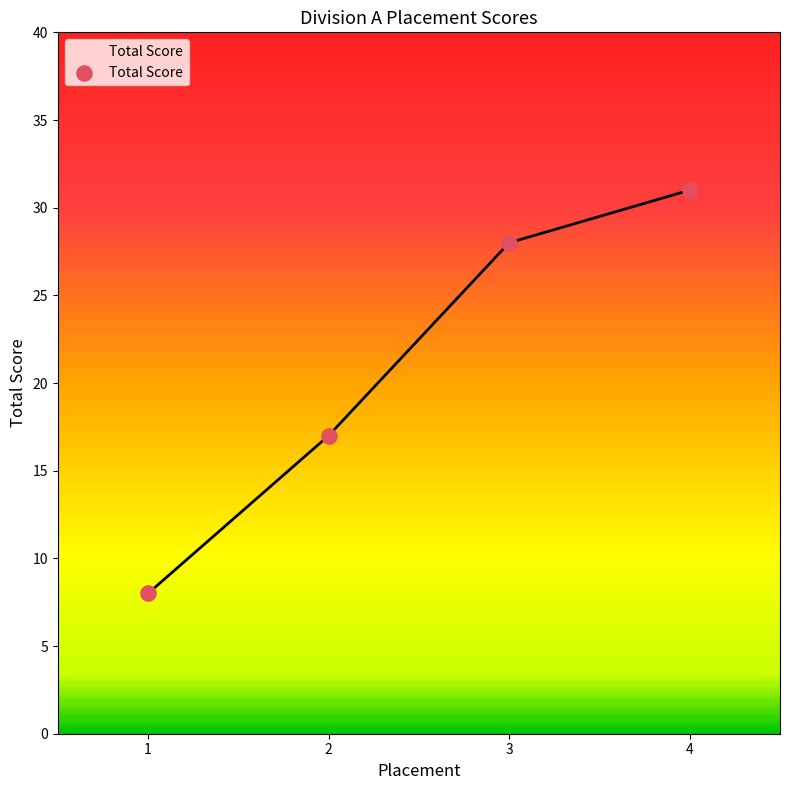

Which has a higher value, 4 or 1?

4